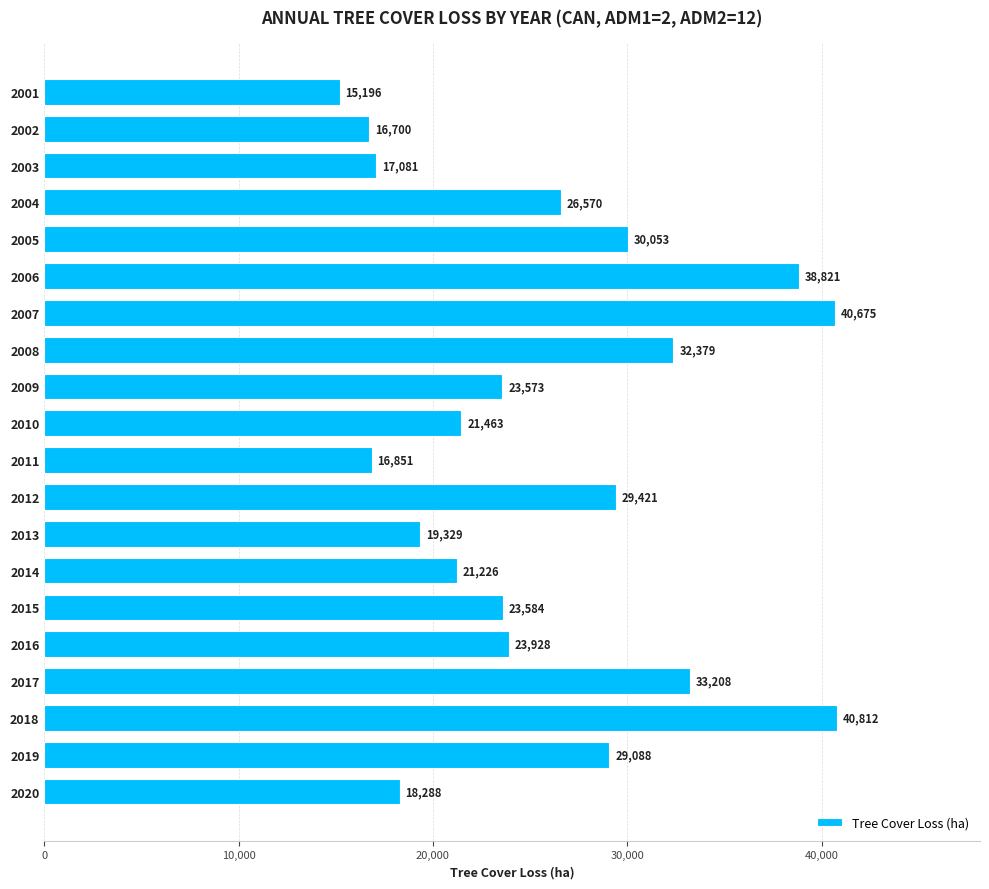

What is the smallest value displayed?

15195.6